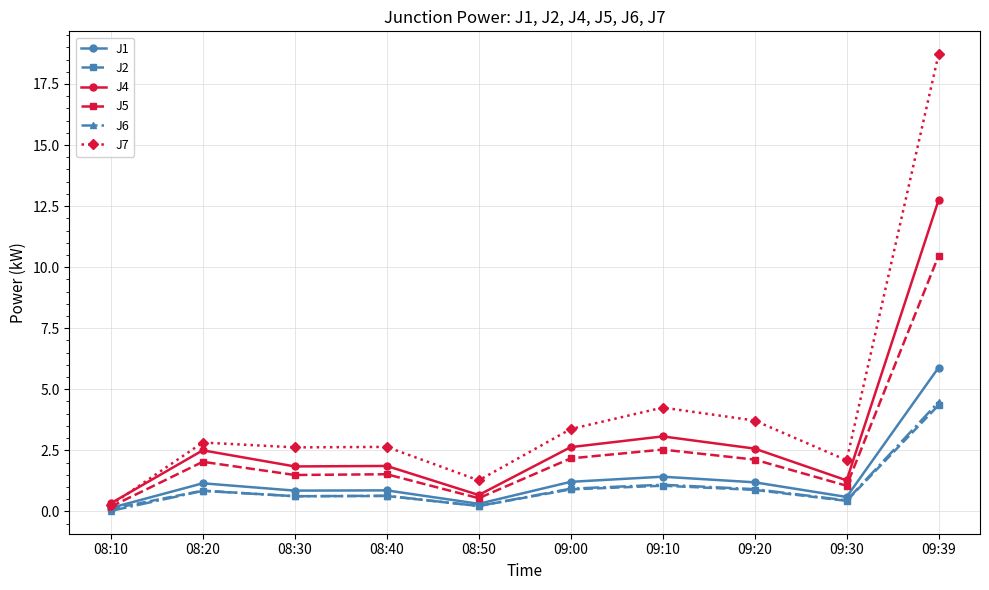

Which category has the lowest value in the J6 series?

08:10